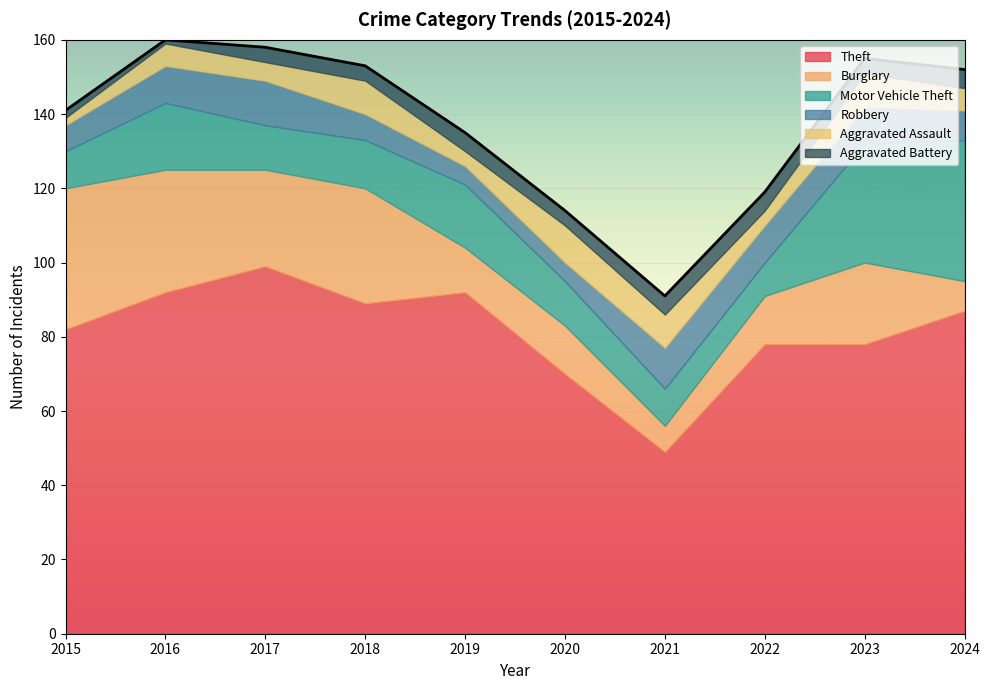

After their last crossing, which series has the higher values: Motor Vehicle Theft or Burglary?

Motor Vehicle Theft